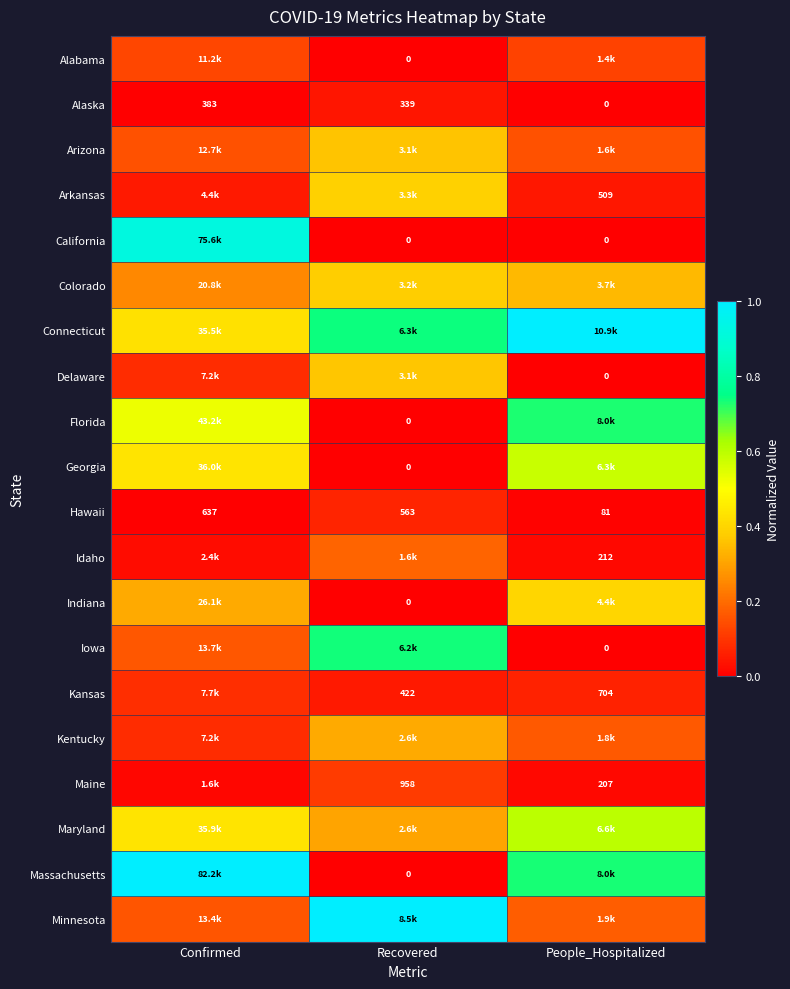

List the labels in order of Hawaii value, smallest first.

People_Hospitalized, Recovered, Confirmed